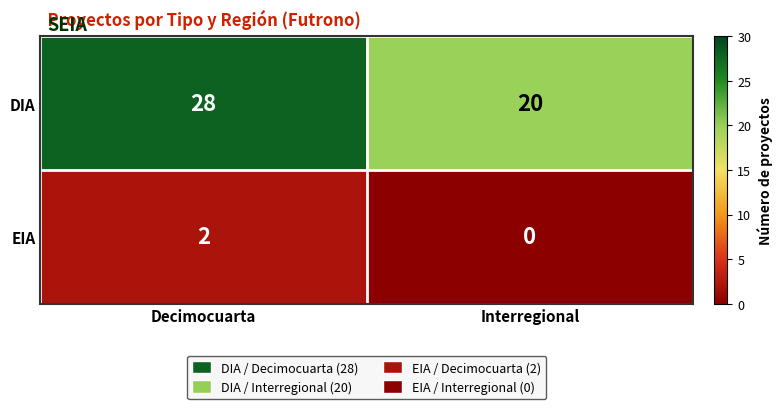

Which series changed the most between Decimocuarta and Interregional?

DIA